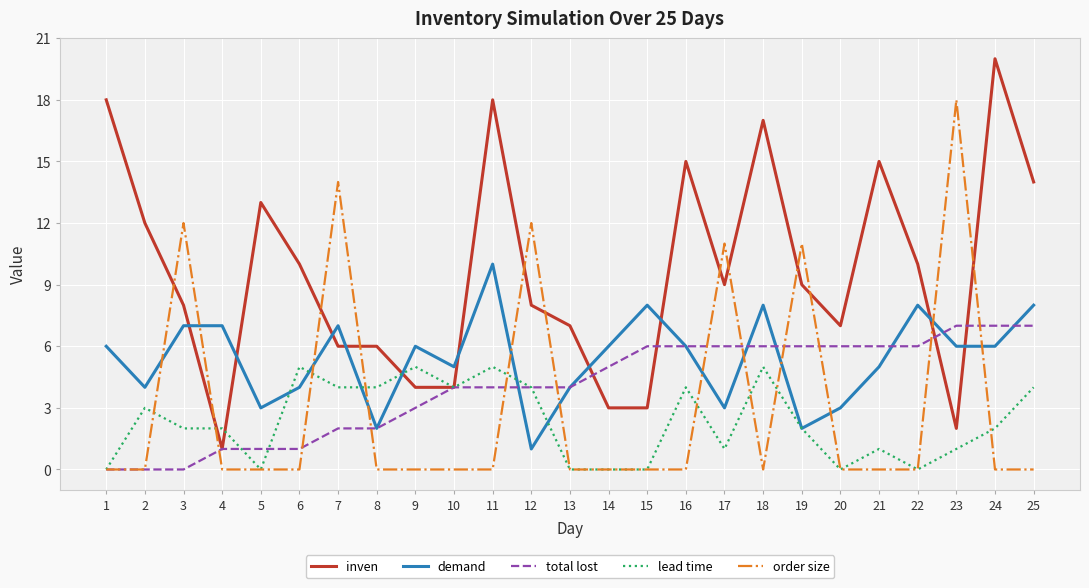

What is the highest value of the lead time series?

5